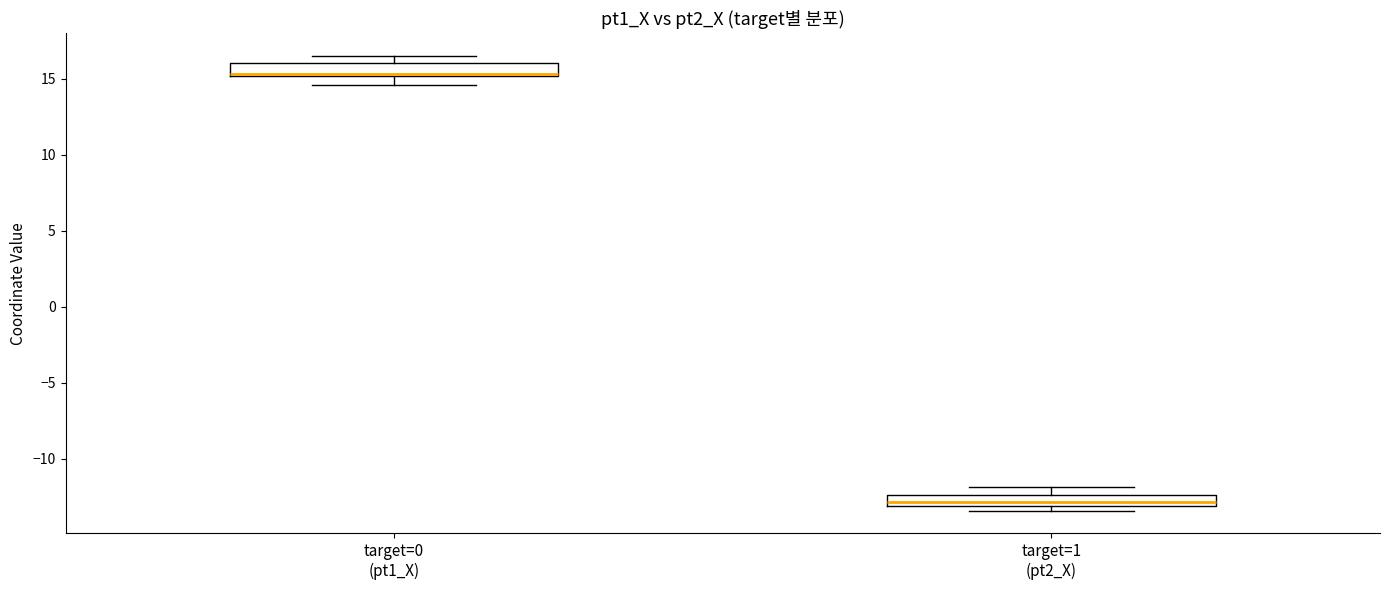

Where does the upper whisker of the box for target=1 (pt2_X) end on the y-axis? The values are not printed on the chart, so give them approximately, as read against the axis.

-12.0